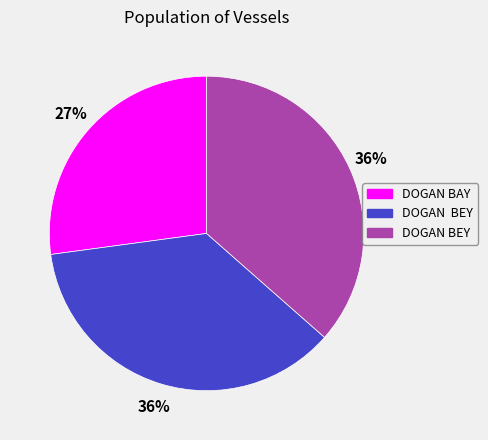

Does any single category account for the majority?

No